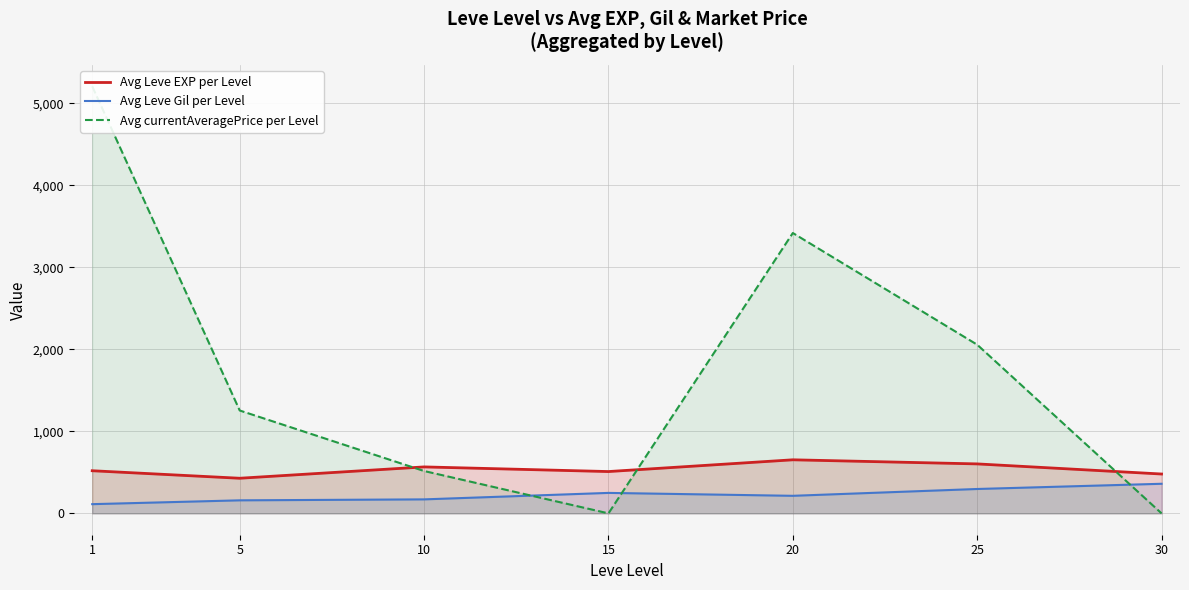

How many data points in Avg Leve EXP per Level are above 520?

3